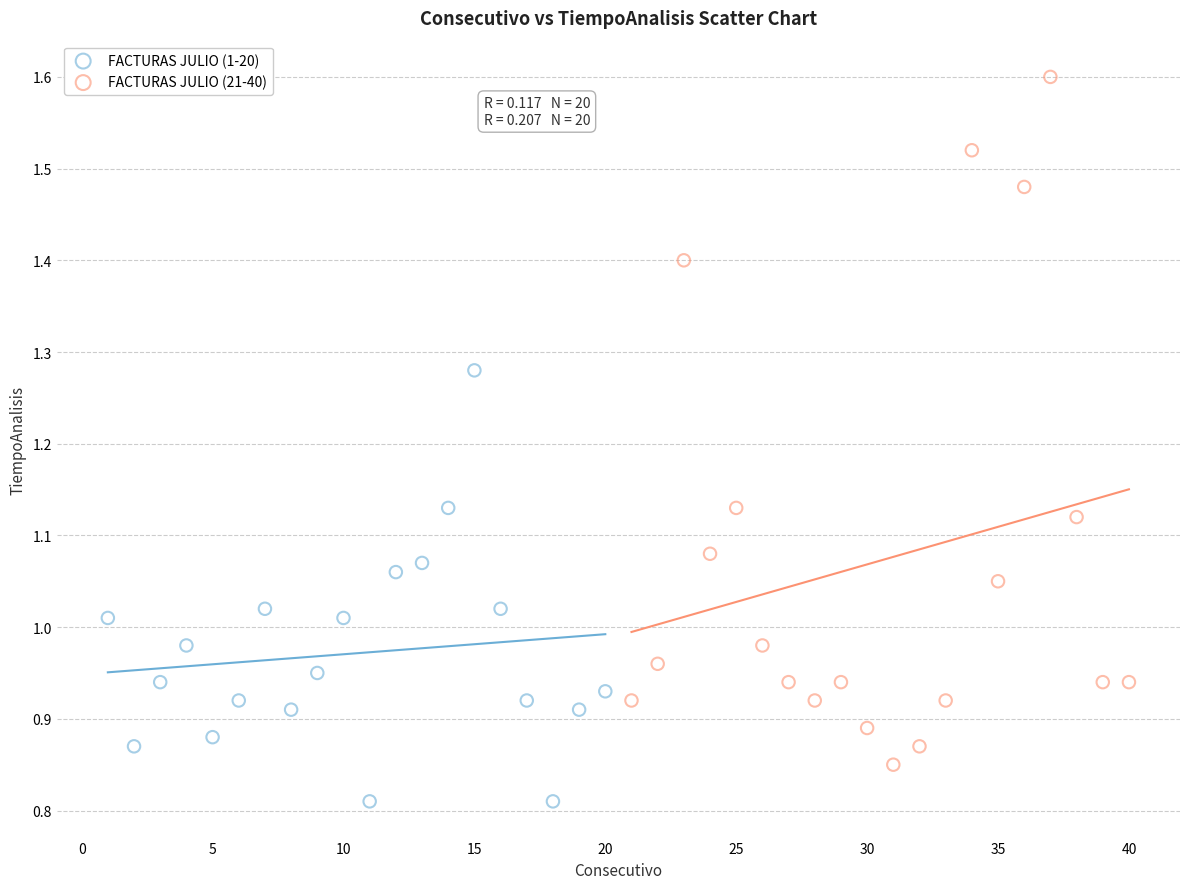

Which series has the largest Y range (max minus min)?

FACTURAS JULIO (21-40)